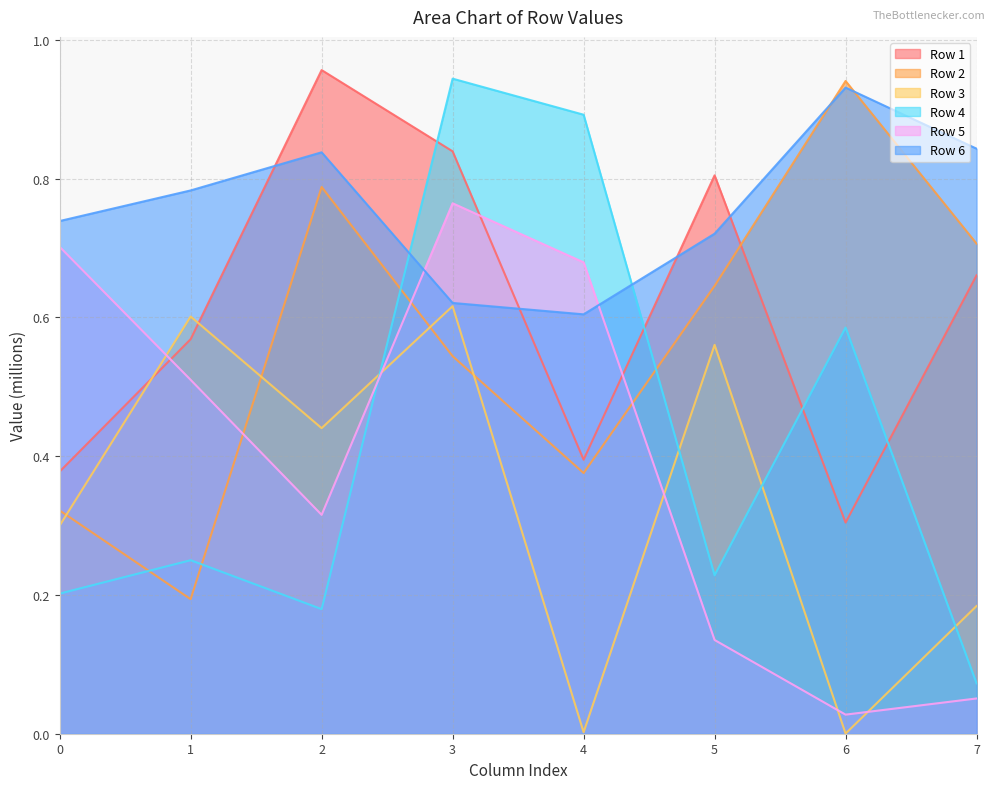

Read the Row 1 value at 5.

0.8